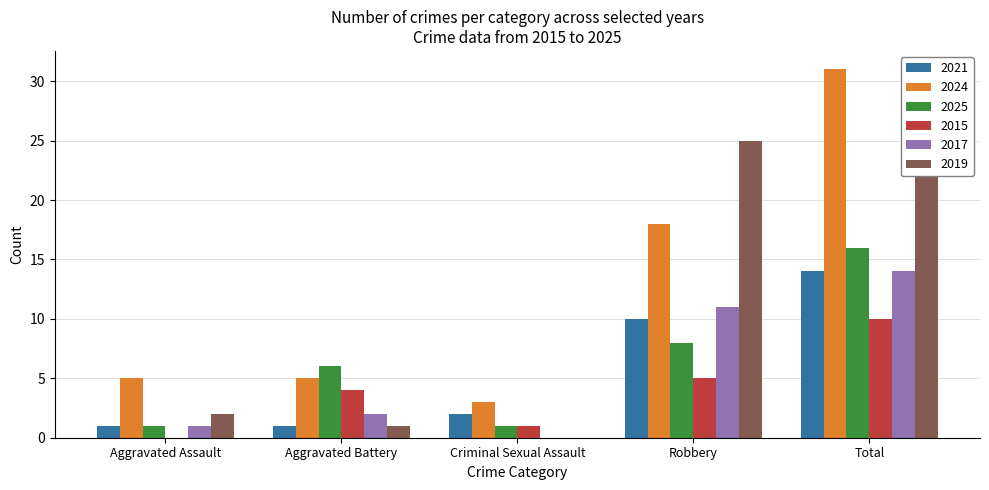

The 2017 series shows 2 at Aggravated Assault. True or false?

False